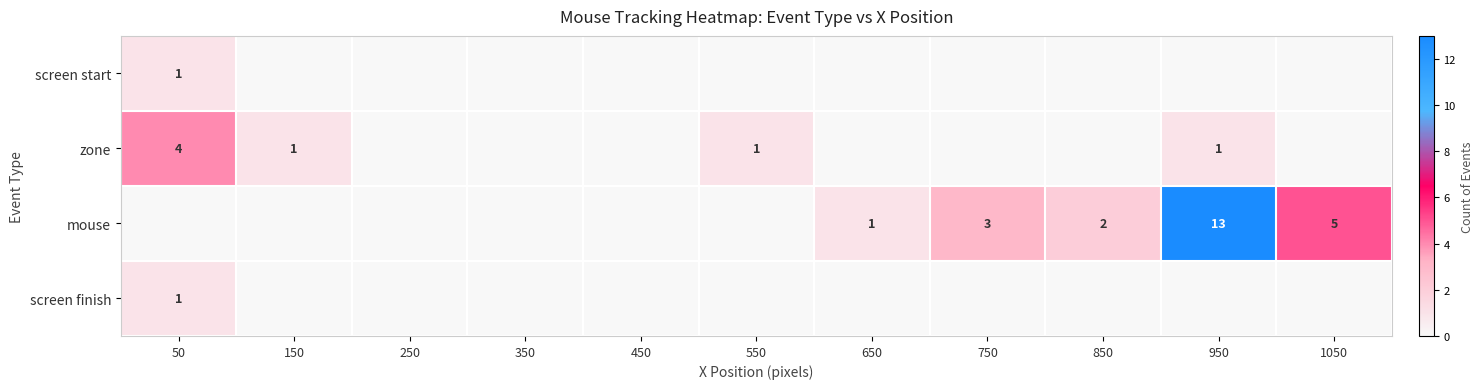

The value of mouse at 850 is 1. True or false?

False